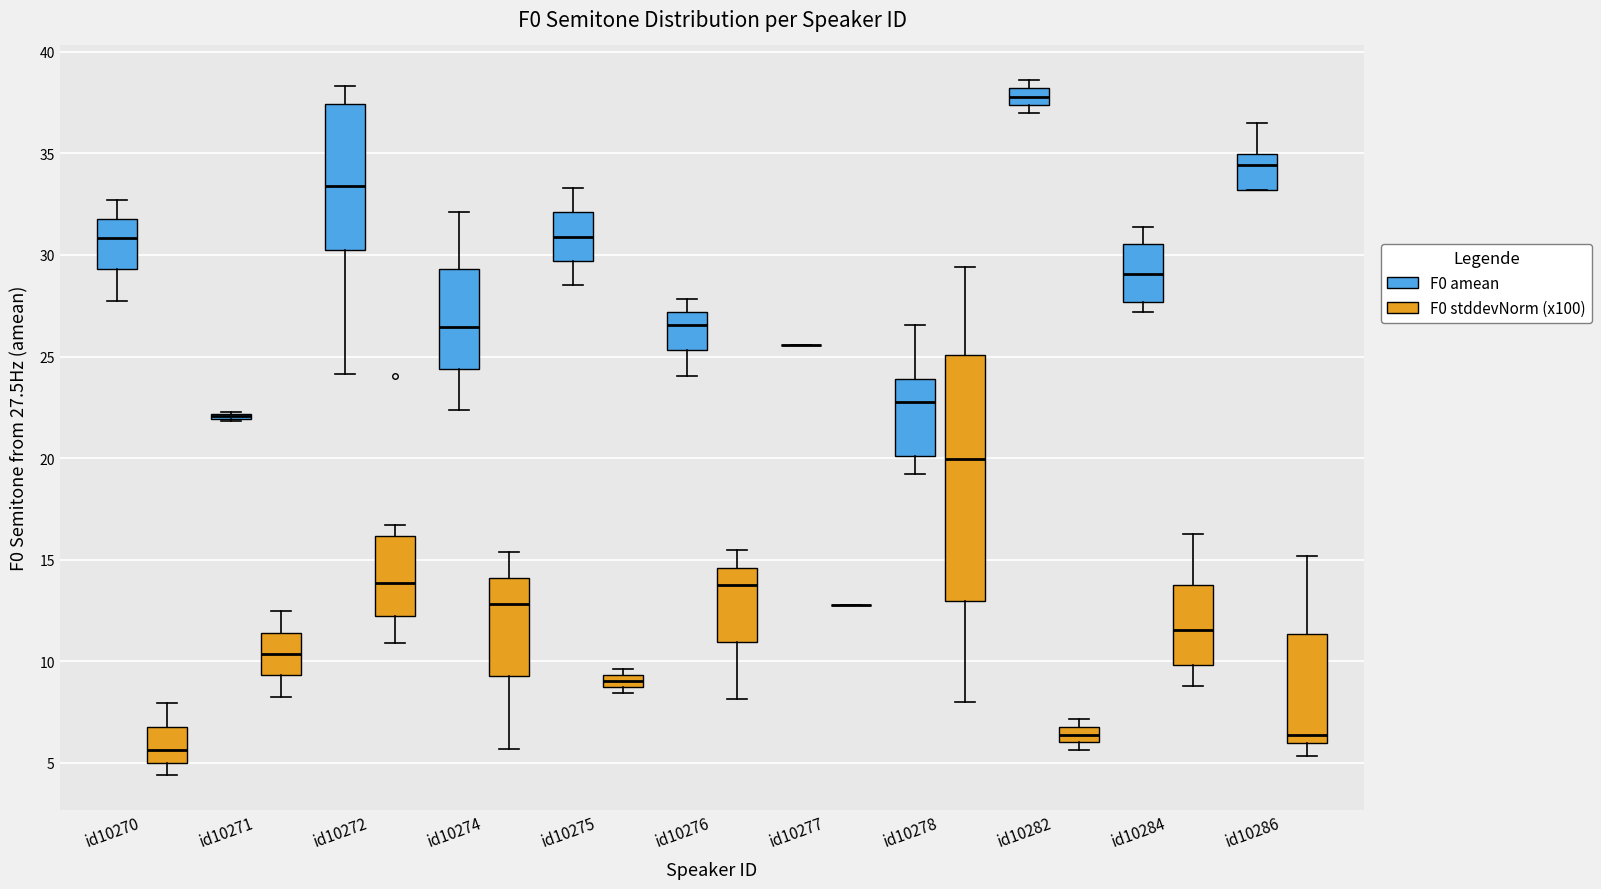

Where is the upper edge of the box for id10282 (F0 stddevNorm (x100)) on the y-axis? The values are not printed on the chart, so give them approximately, as read against the axis.

7.0